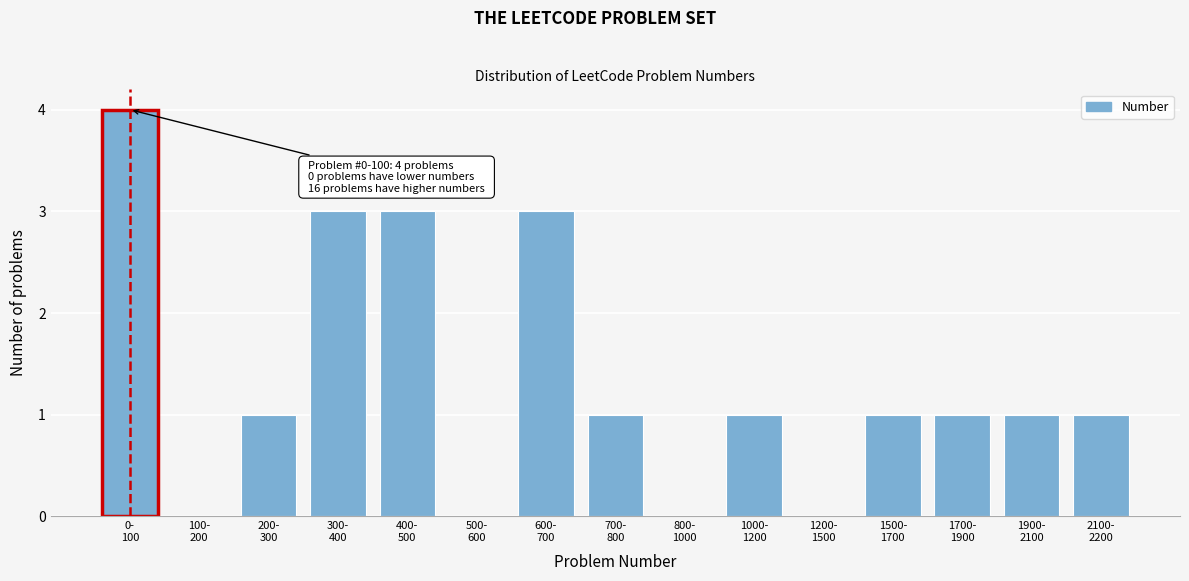

What is the maximum value shown in the chart?

4